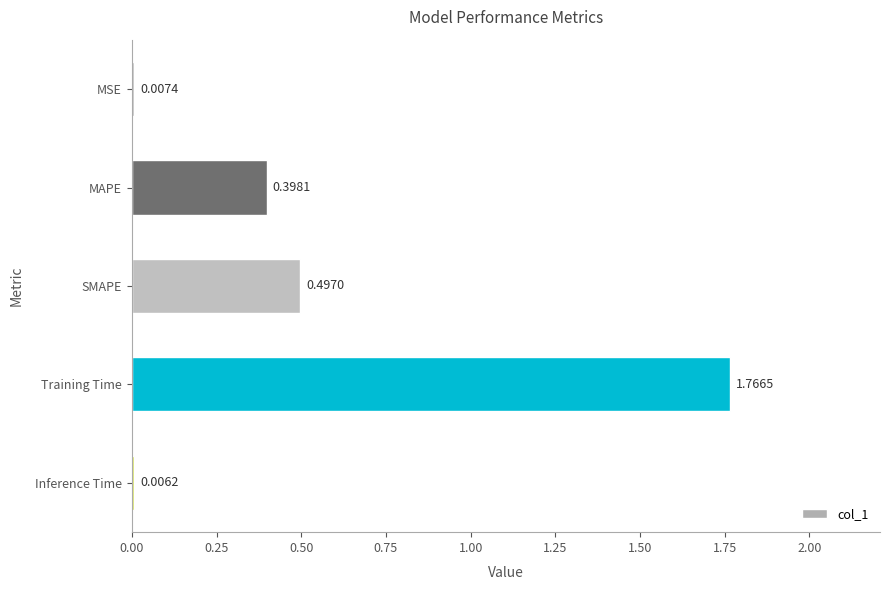

Which category has the highest value across all series?

Training Time